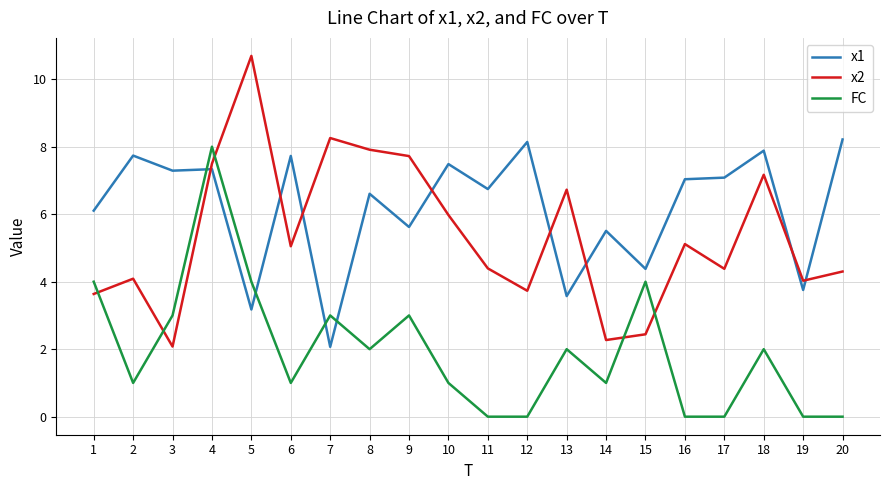

Is the value of x1 at 6 greater than the value of FC at 15?

Yes